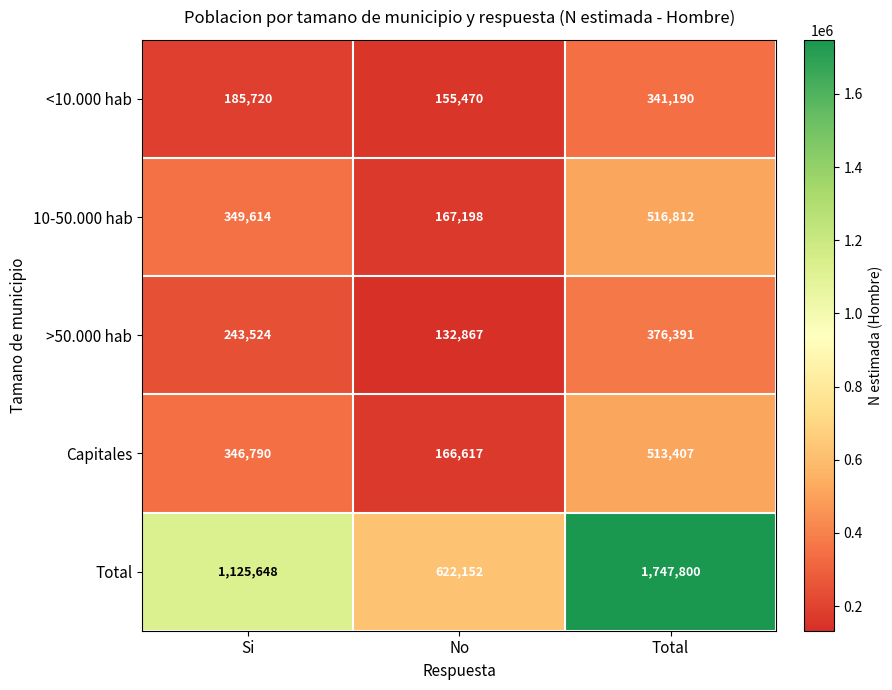

True or false: Capitales has a value of 201585 at Total.

False